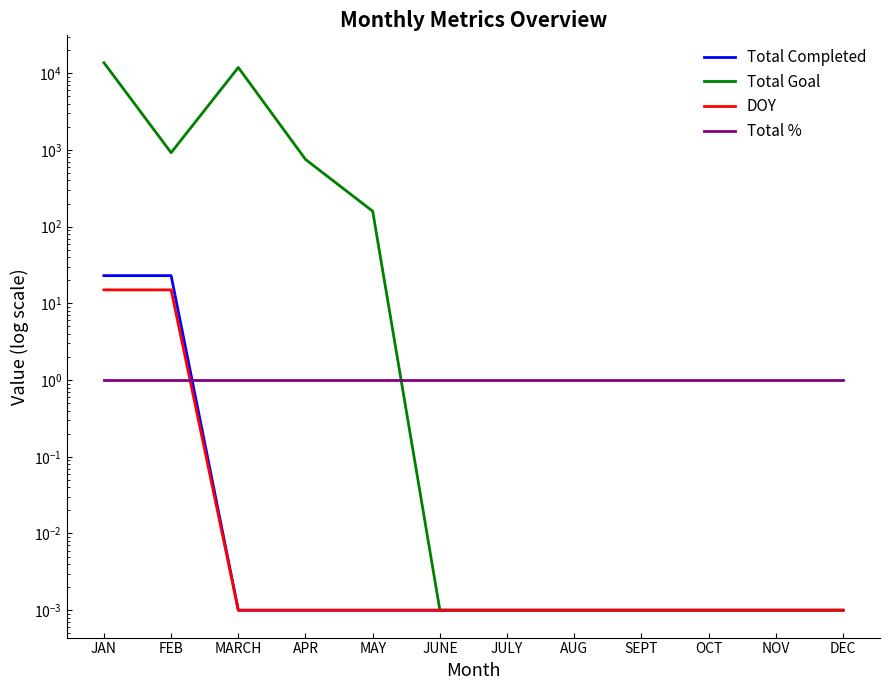

What is the average value of the Total Completed series?

3.8